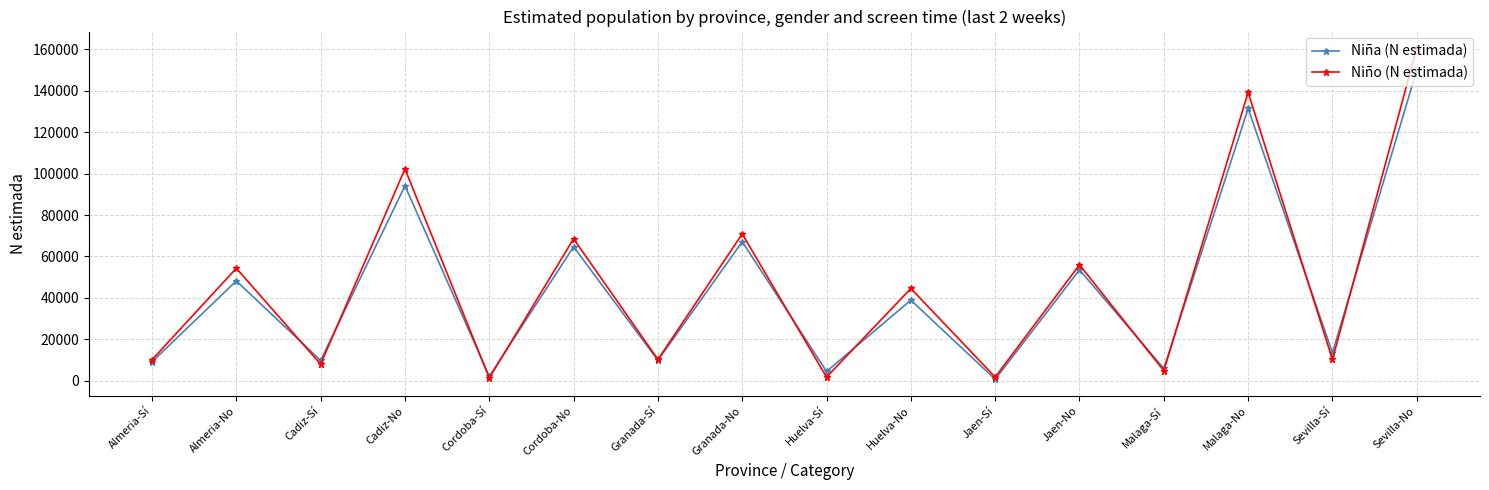

List the series in order of their peak value, lowest first.

Niña (N estimada), Niño (N estimada)